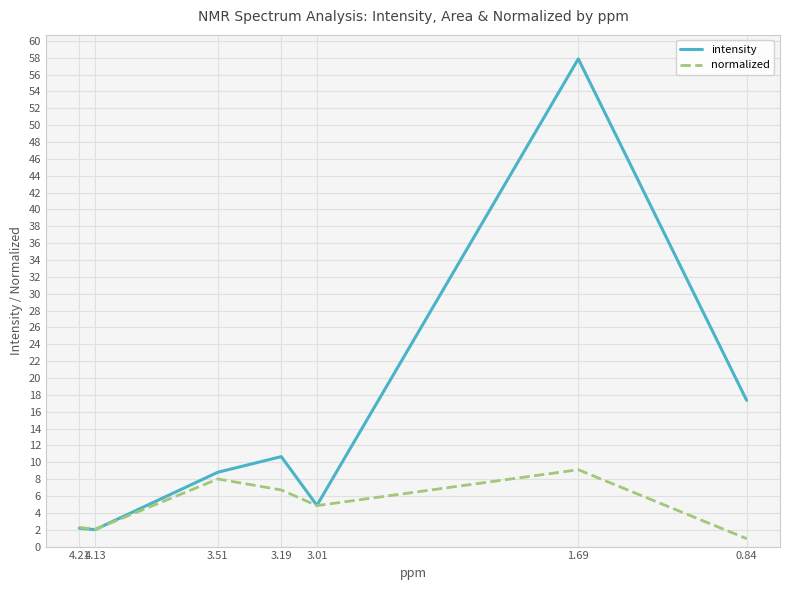

Which series has the widest spread of values?

intensity